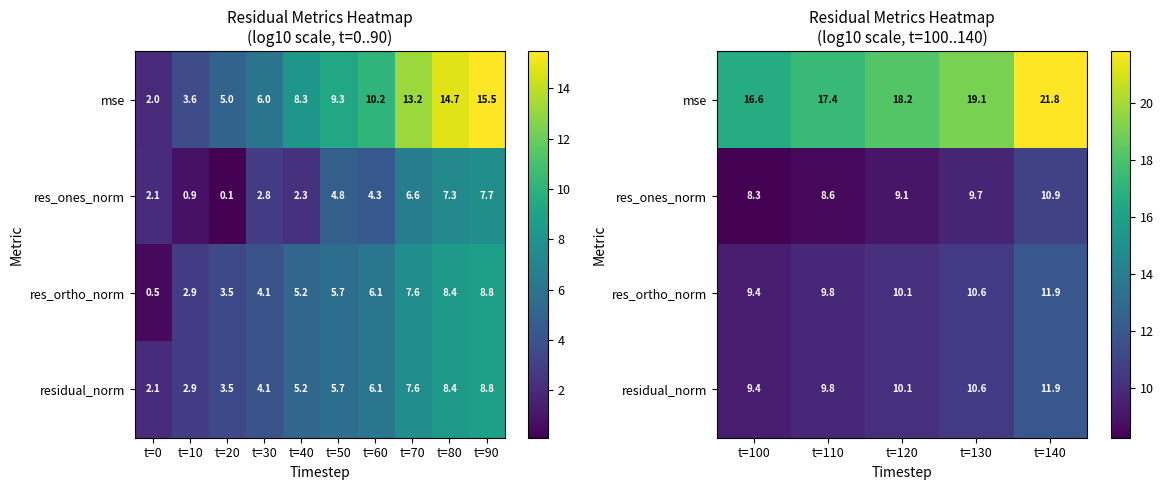

How many values in the res_ones_norm series exceed 9?

3